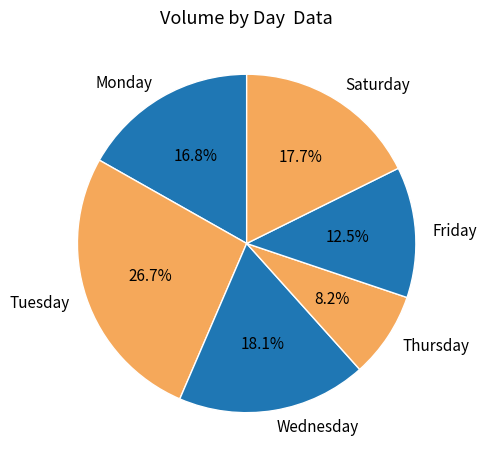

Combined, what portion of the pie is Thursday and Monday?

25.0%